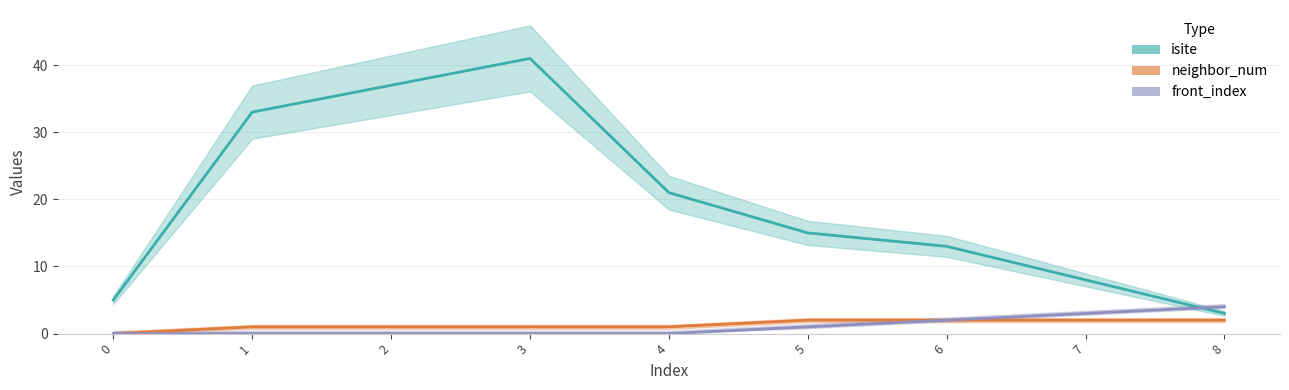

Which series has the widest spread of values?

isite